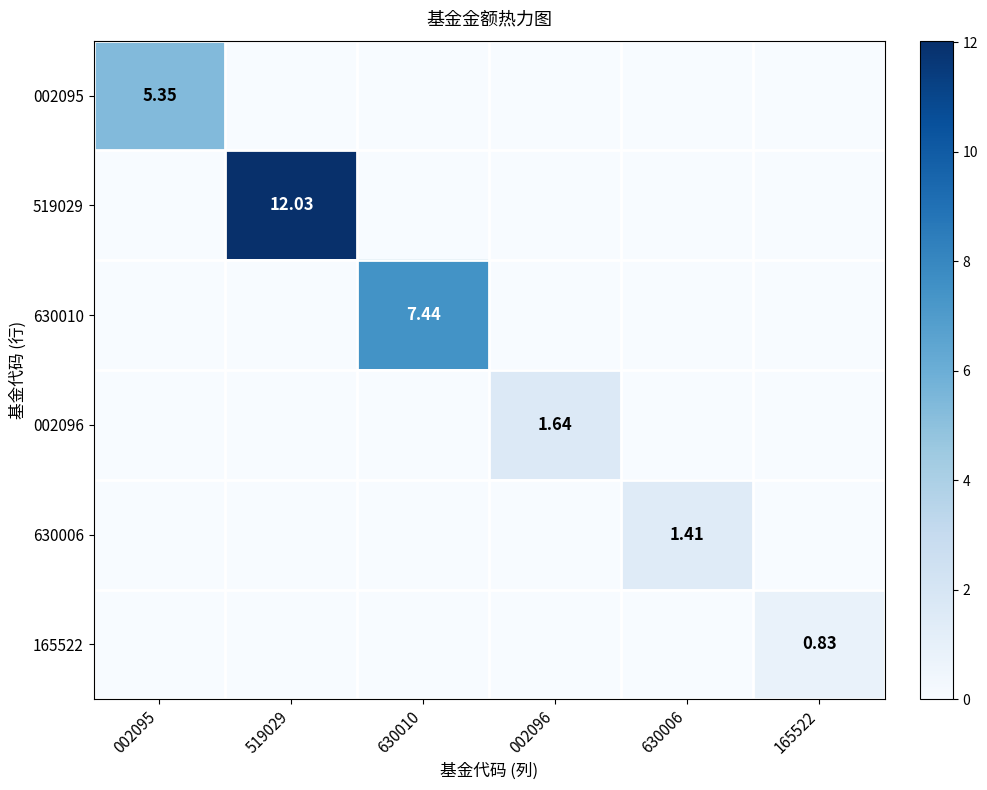

What is the spread (max minus min) of values at 630006?

1.4